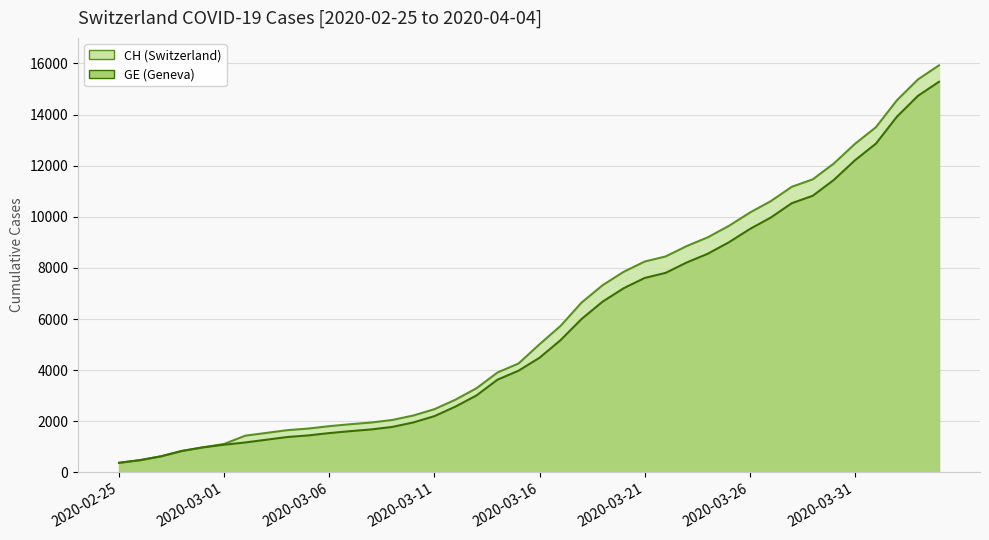

Which series changed the most between 2020-03-20 and 2020-03-24?

CH